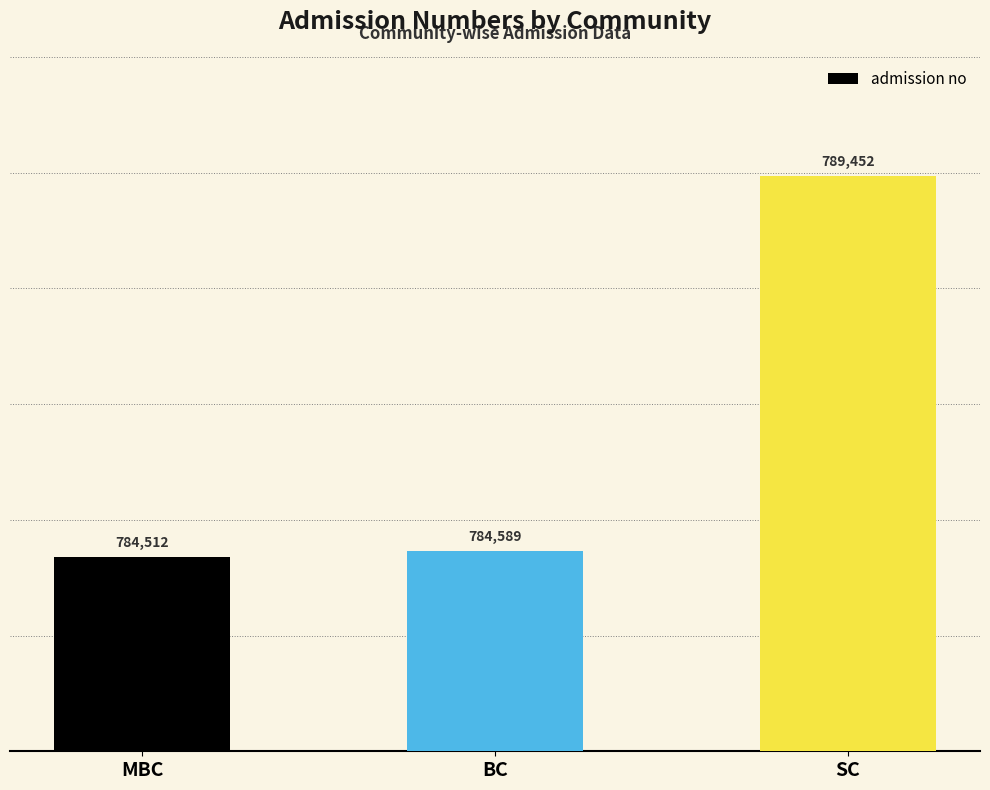

At which category does the chart reach its peak across all series?

SC